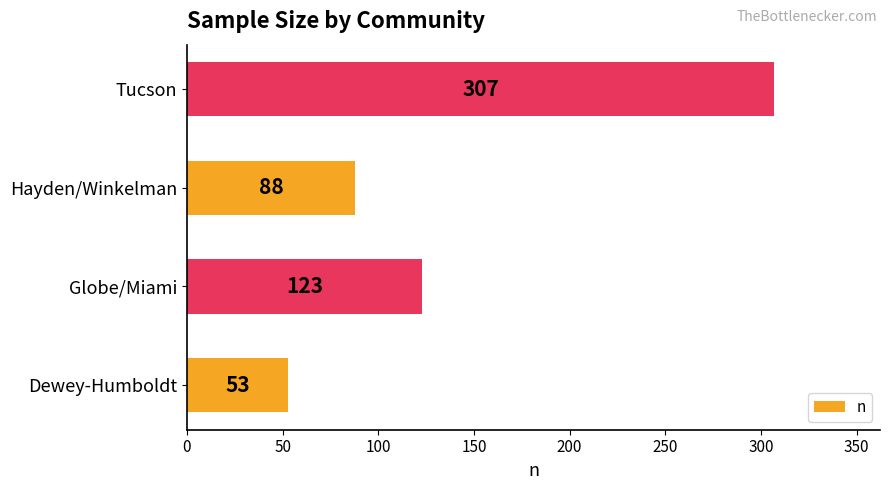

Approximately how many times larger is the value at Globe/Miami compared to Hayden/Winkelman?

1.4